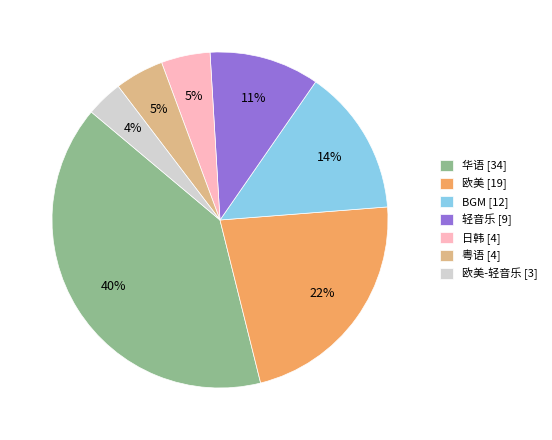

To the nearest percent, what is the average slice percentage?

14%